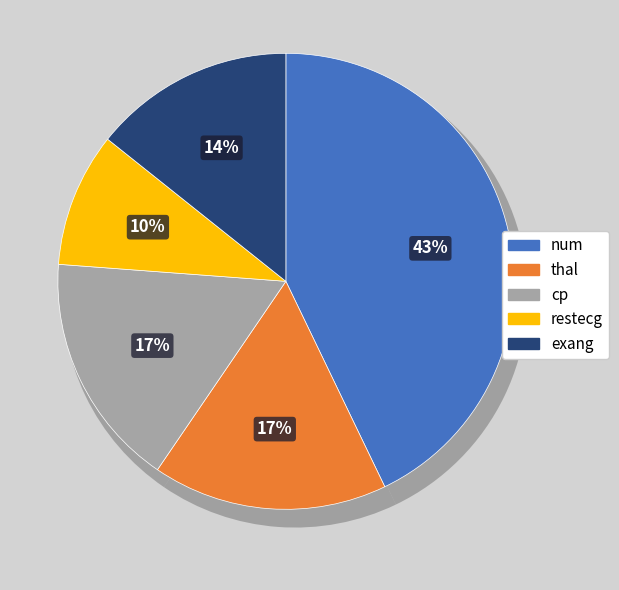

Is there any slice that represents more than half of the pie?

No